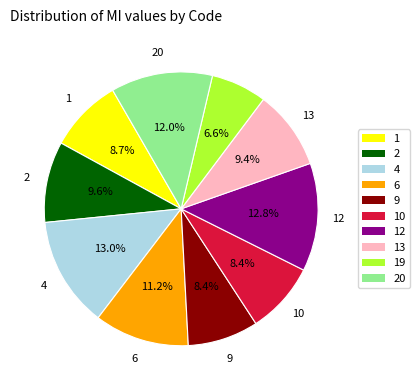

Does any single category account for the majority?

No